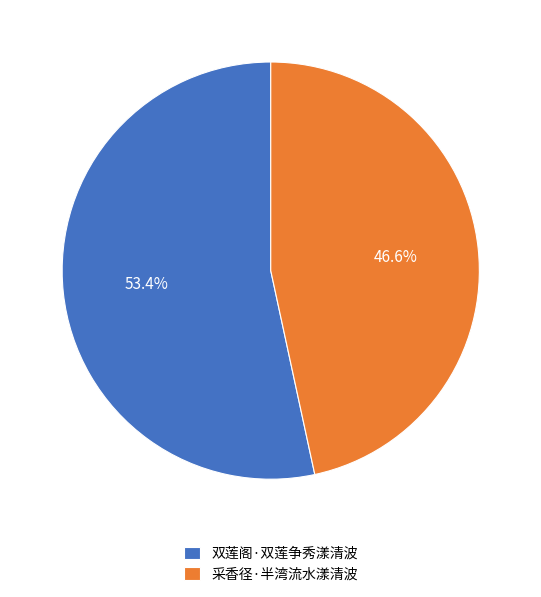

How many slices are in this pie chart?

2